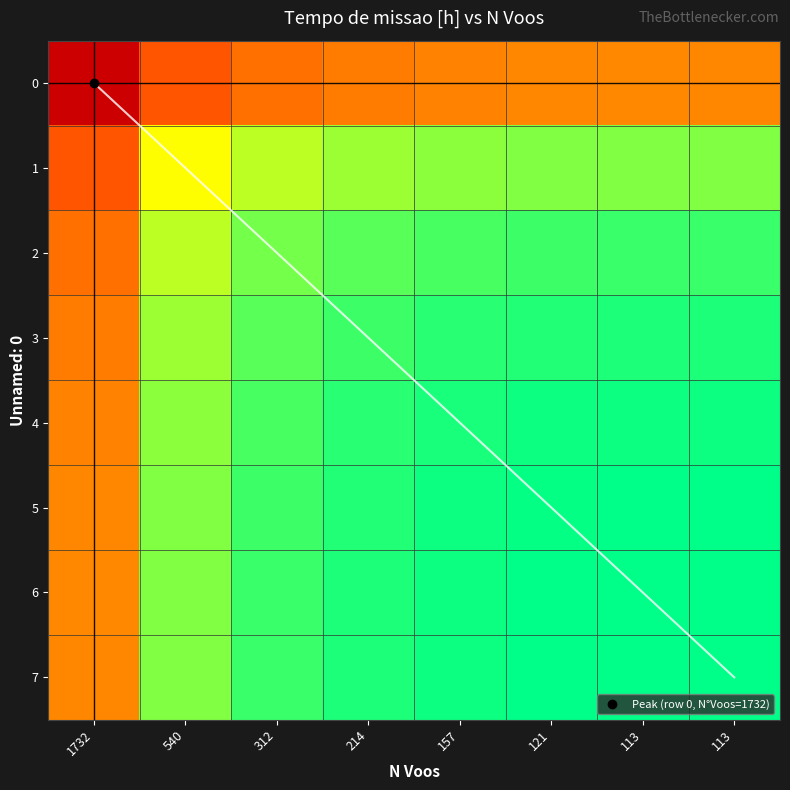

What is the average value of the 4 series?

120.7